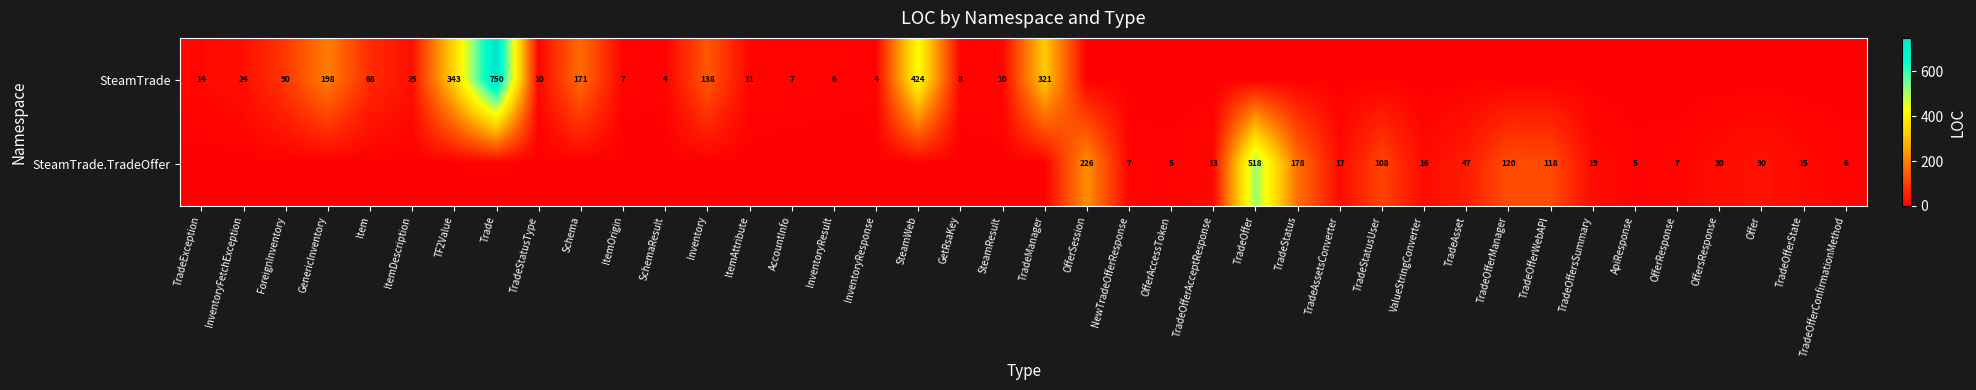

At which category is the sum across all series the highest?

Trade